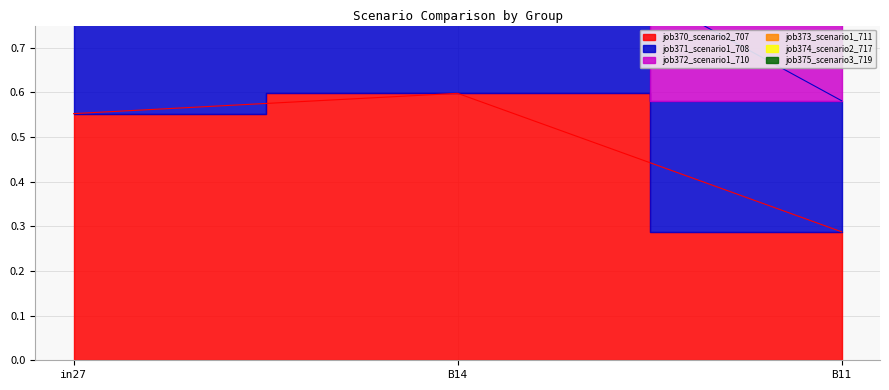

Which label corresponds to the largest value in the chart?

in27